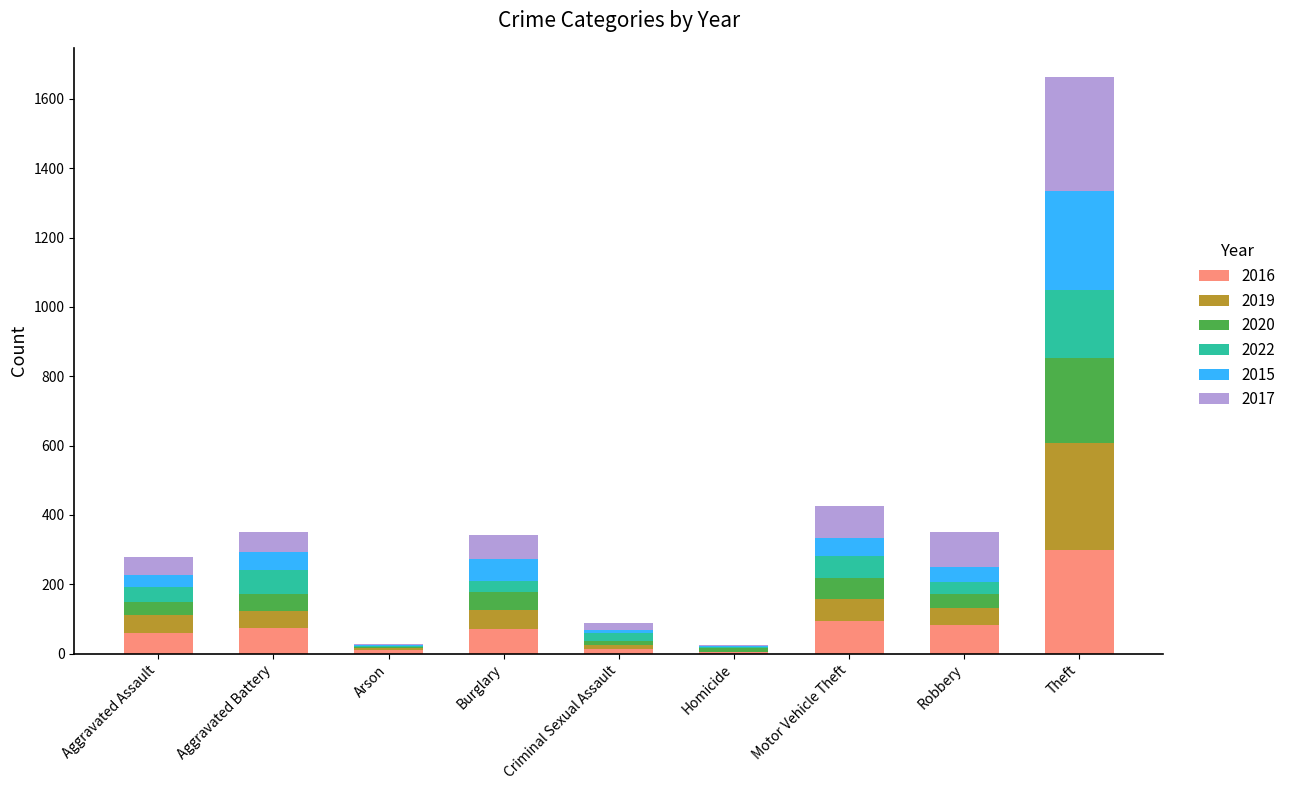

At which label does 2016 reach its peak?

Theft